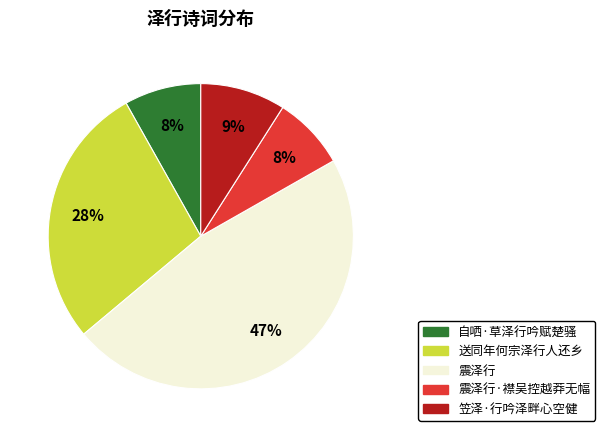

To the nearest percent, what is the difference between the largest and smallest slice percentages?

39%